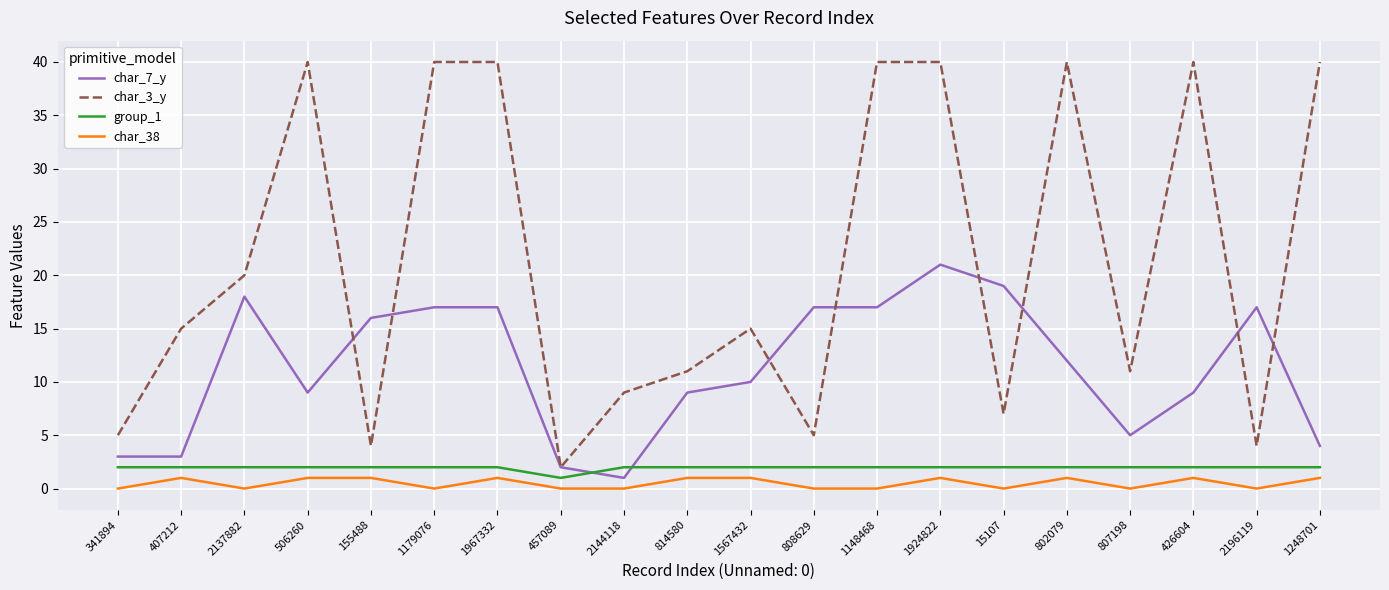

What is the sum of all char_38 values?

10